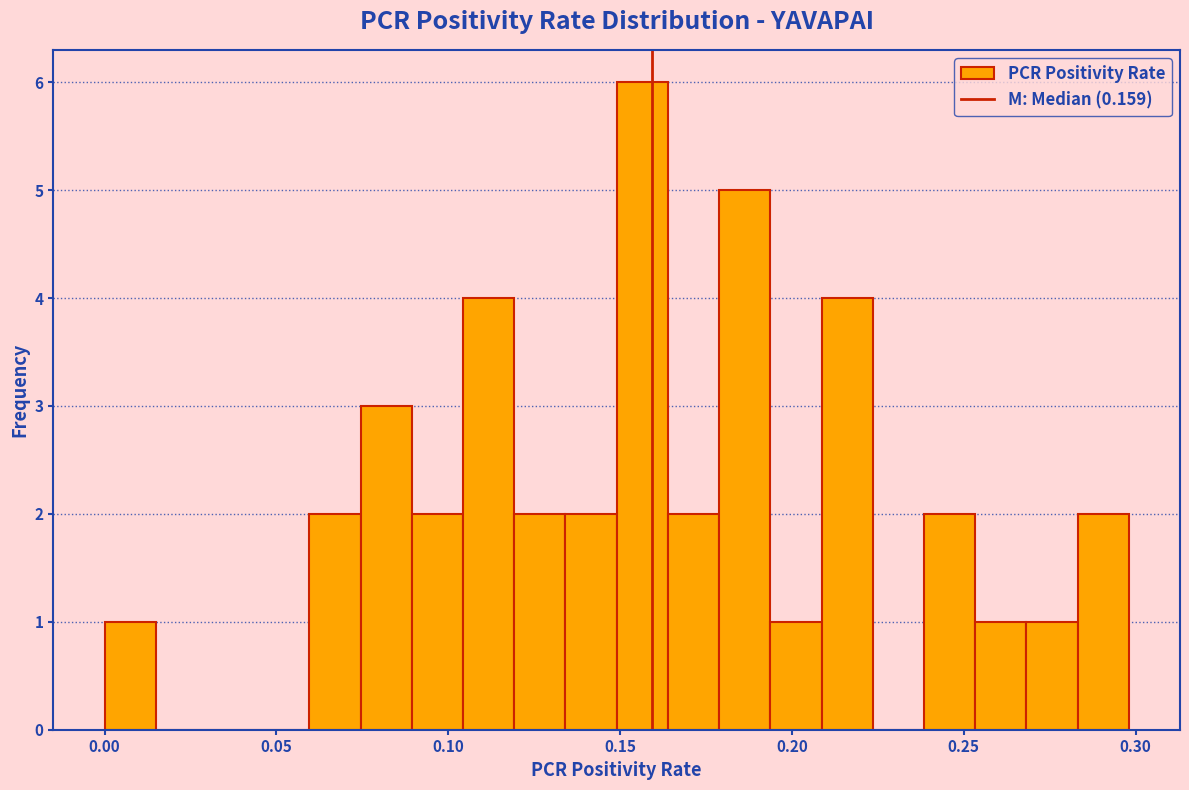

Around what value on the x-axis is the tallest bar? Give the approximate position of its centre, as read against the axis.

0.155